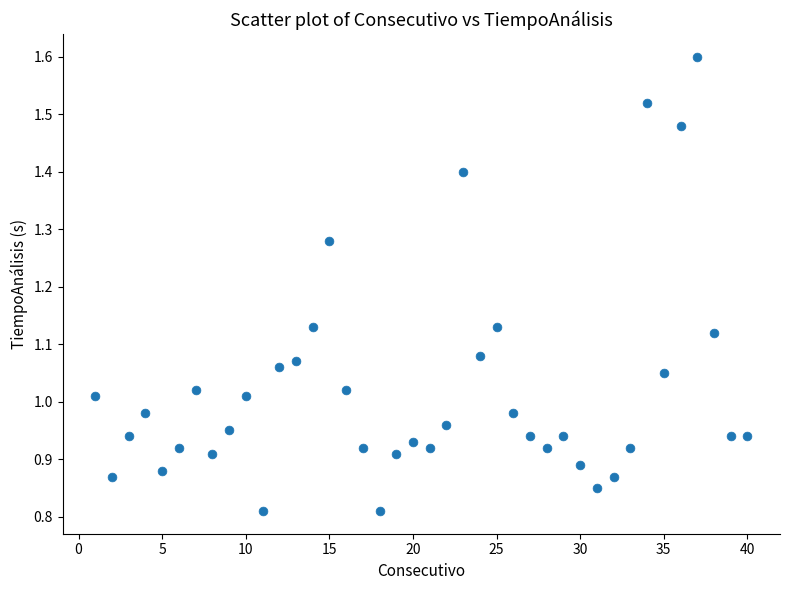

What is the range of X values (max minus min)?

39.0